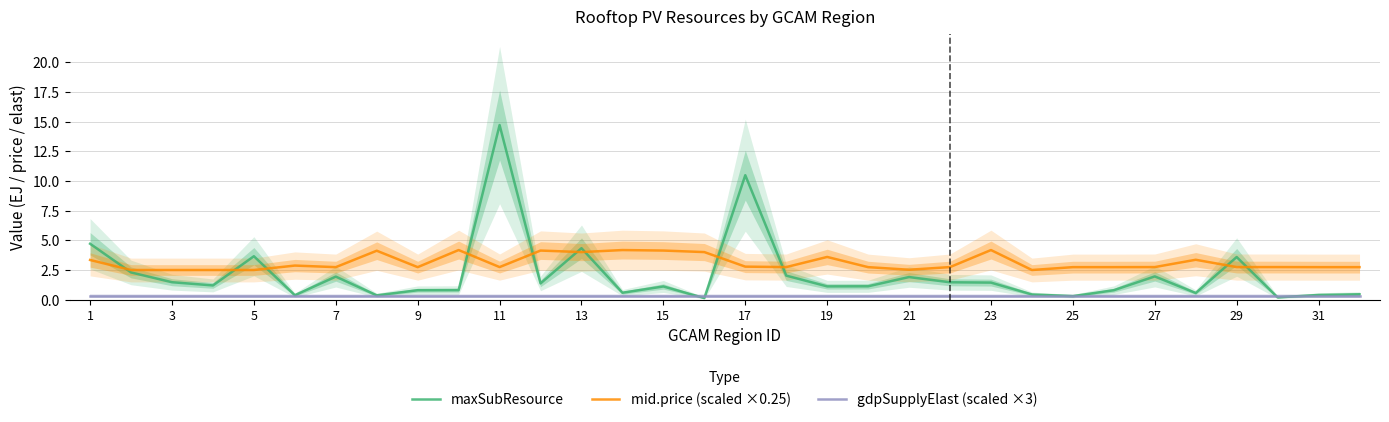

True or false: mid.price (scaled ×0.25) and gdpSupplyElast (scaled ×3) intersect in this chart.

False